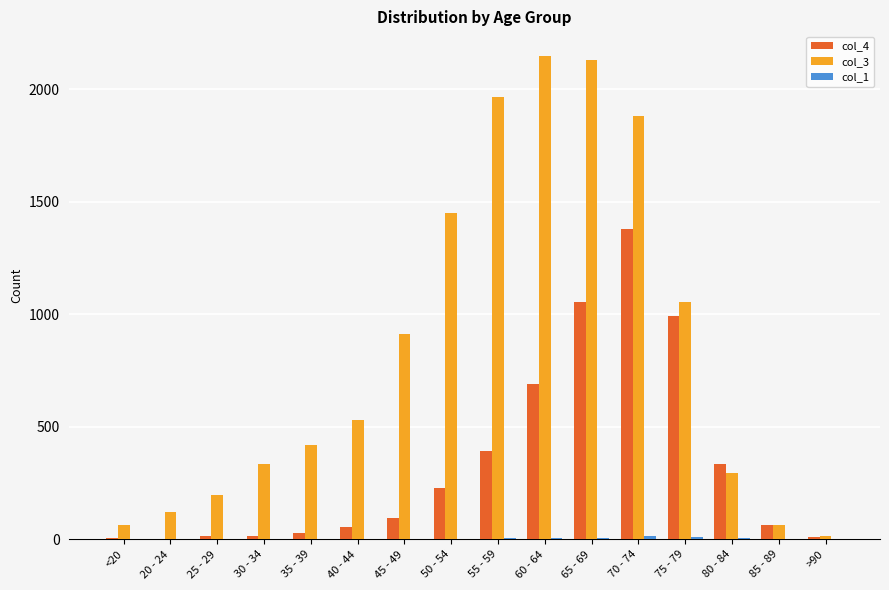

What value does the col_3 series have at 70 - 74?

1882